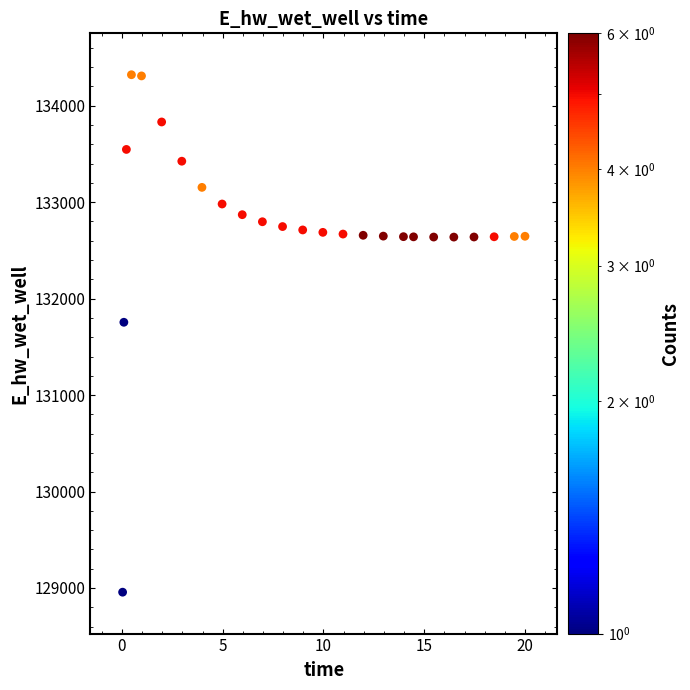

What is the range of X values (max minus min)?

20.0